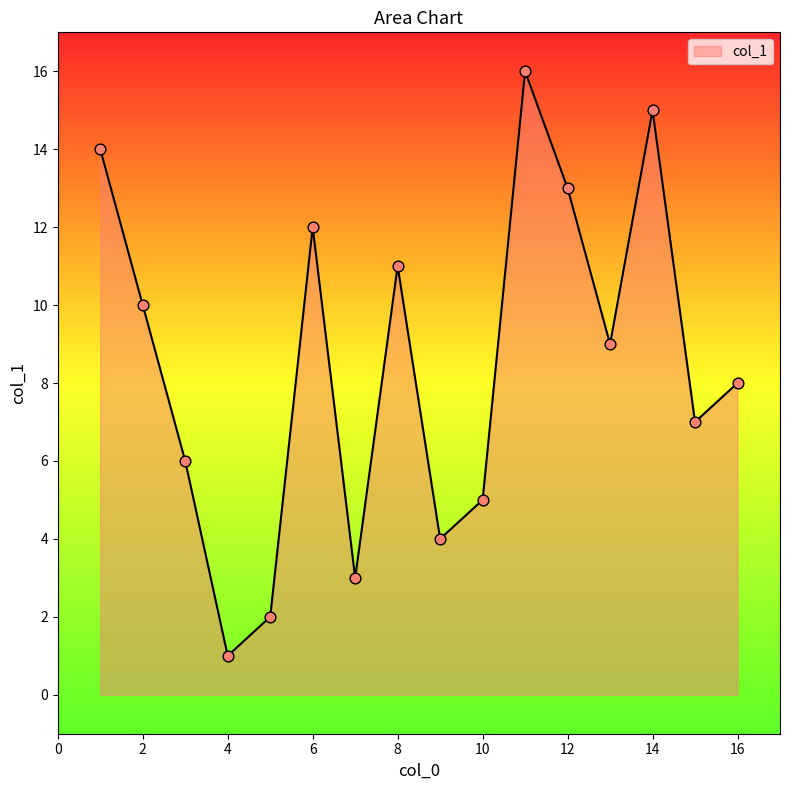

What is the difference between the maximum and minimum values?

15